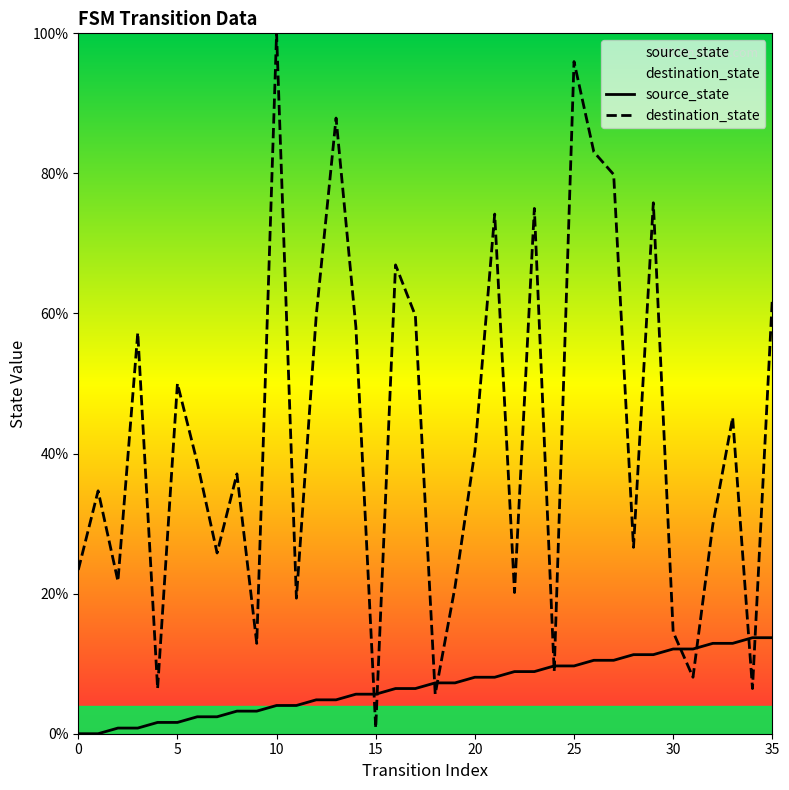

Is the value of source_state at 12 greater than the value of destination_state at 9?

No